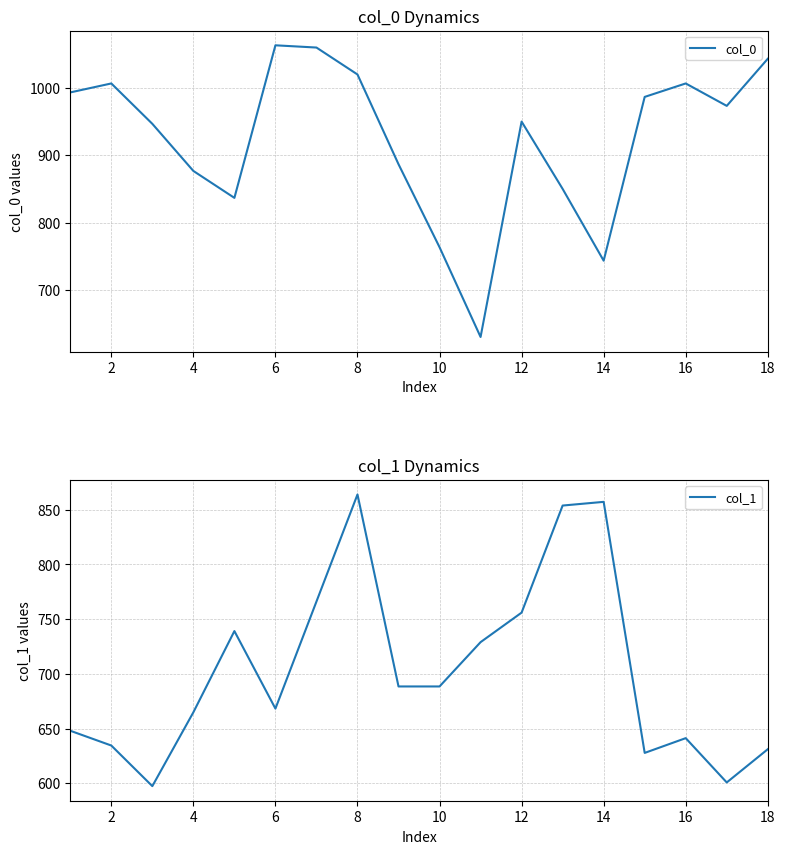

What is the highest value of the col_0 series?

1063.3